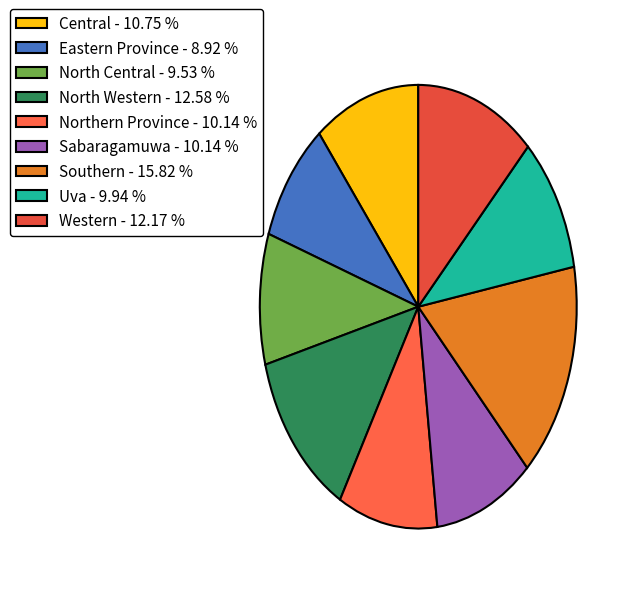

What is the smallest slice in the pie chart?

Eastern Province